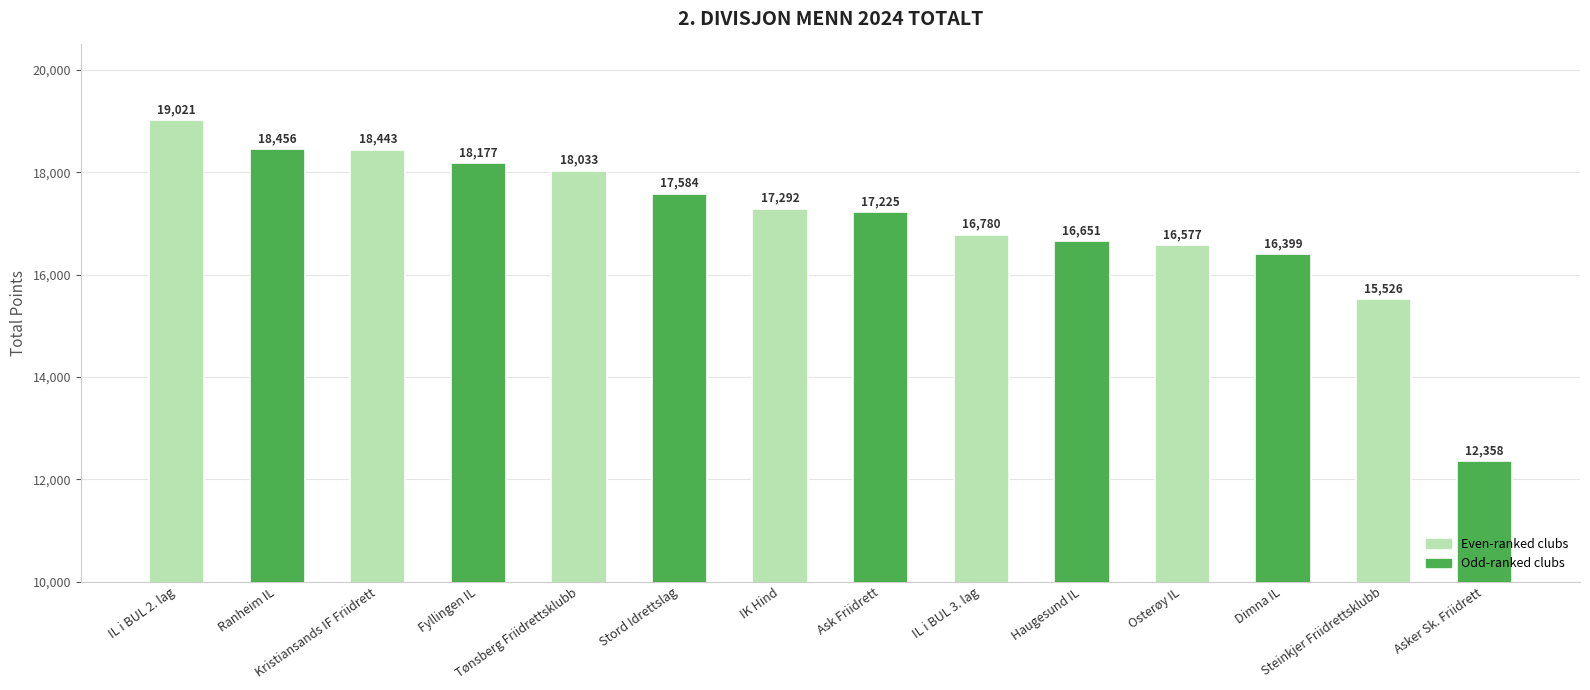

List the labels in order of value, smallest first.

Asker Sk. Friidrett, Steinkjer Friidrettsklubb, Dimna IL, Osterøy IL, Haugesund IL, IL i BUL 3. lag, Ask Friidrett, IK Hind, Stord Idrettslag, Tønsberg Friidrettsklubb, Fyllingen IL, Kristiansands IF Friidrett, Ranheim IL, IL i BUL 2. lag